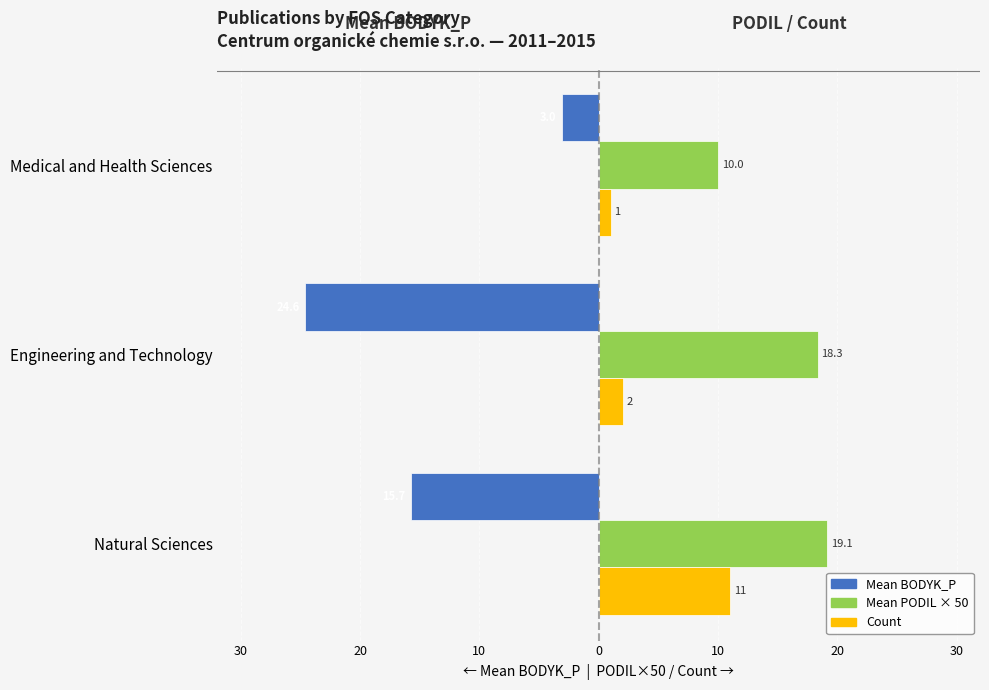

Reading right to left, what are all the values shown in this chart?

Mean BODYK_P (left): -3.0	-24.6	-15.7
Mean PODIL×50 (right): 10.0	18.3	19.1
Count: 1.0	2.0	11.0